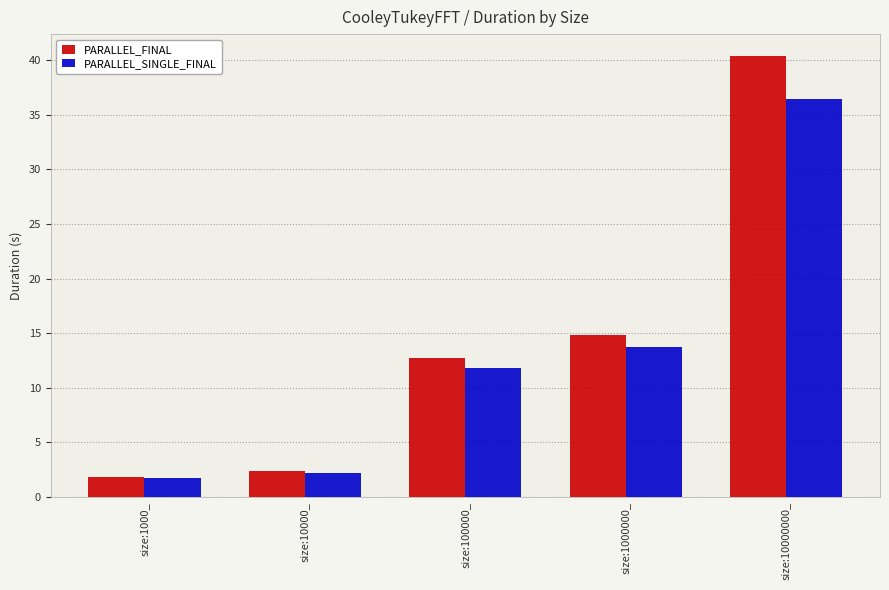

What is the label of the 1st bar from the right?

size:10000000_